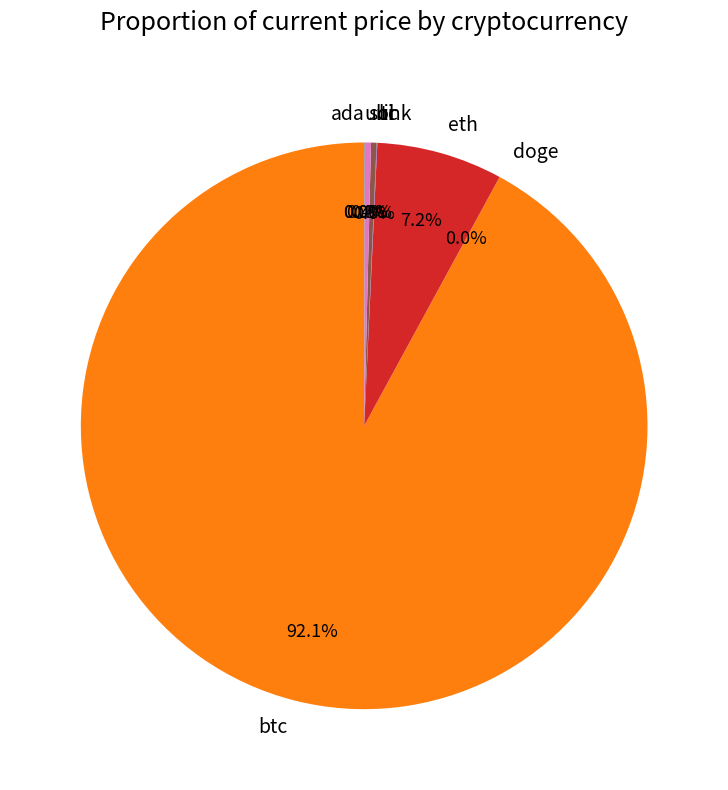

Is the sum of eth and btc greater than half?

Yes